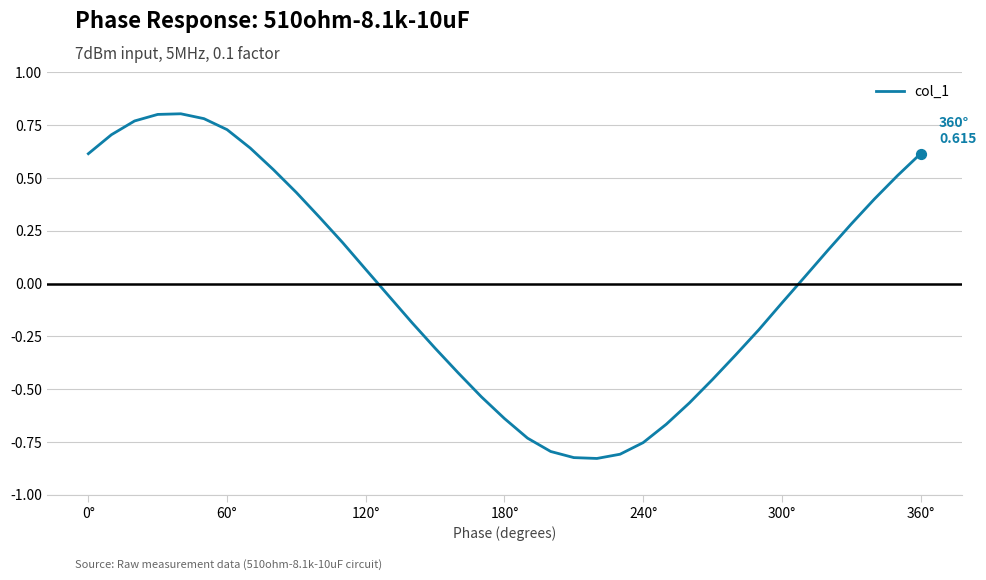

What is the difference between the maximum and minimum values?

1.6